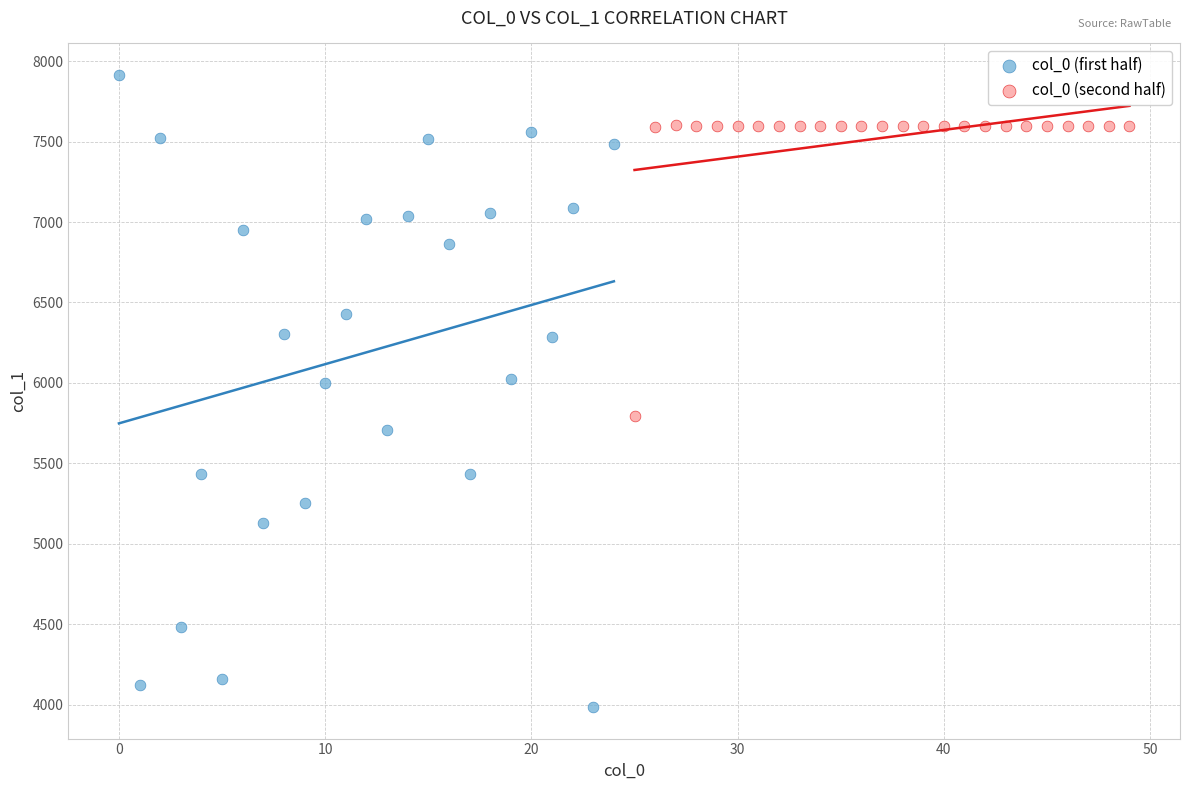

Which series reaches the maximum Y coordinate?

col_0 (first half)